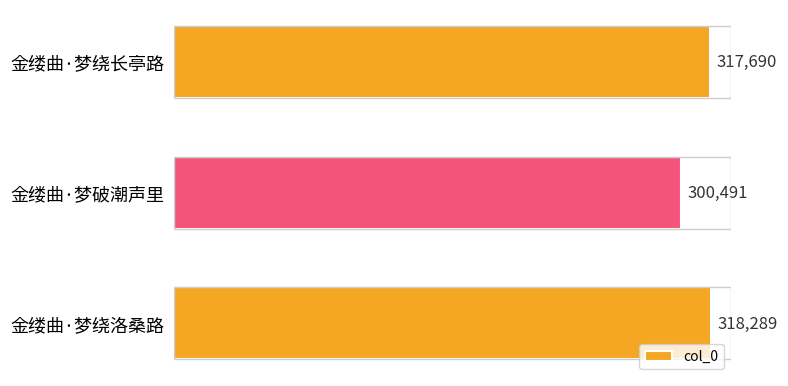

What is the approximate value at 金缕曲·梦绕长亭路, to the nearest 10?

317690